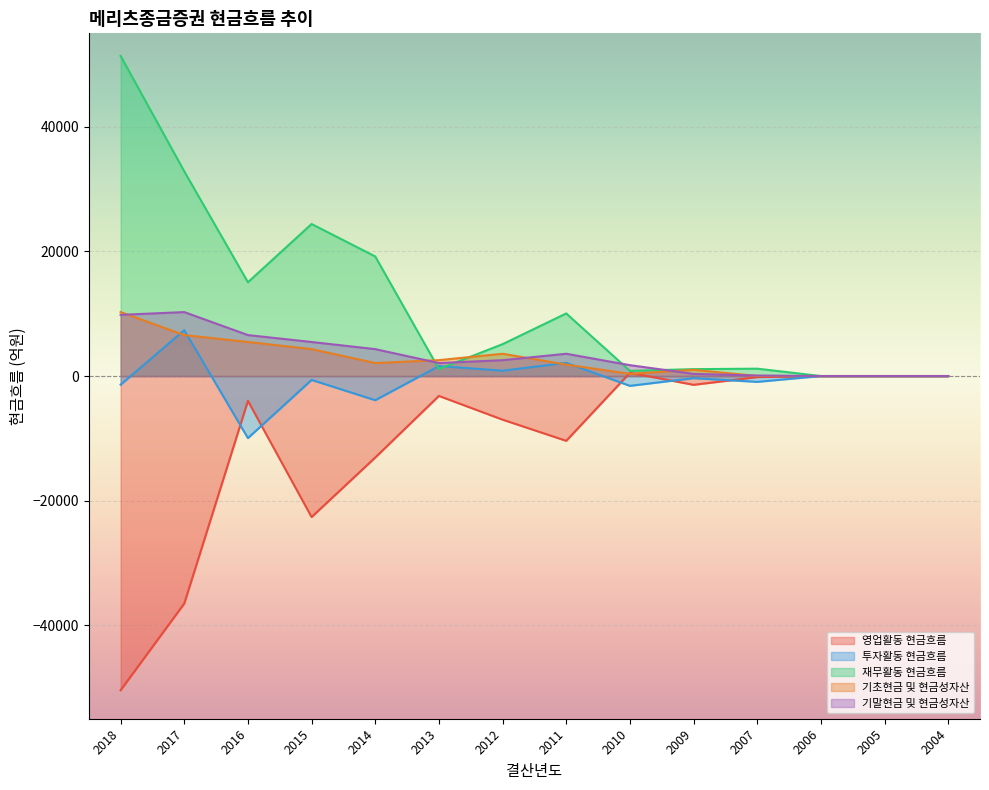

How many lines are shown in the chart?

5